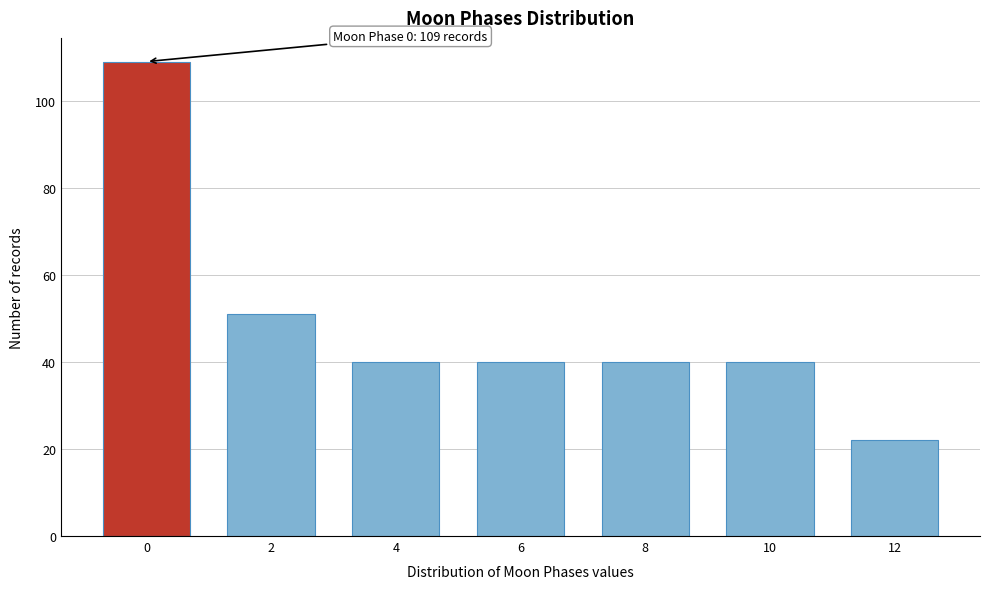

Reading left to right, transcribe all the data shown in this chart.

0=109	2=51	4=40	6=40	8=40	10=40	12=22